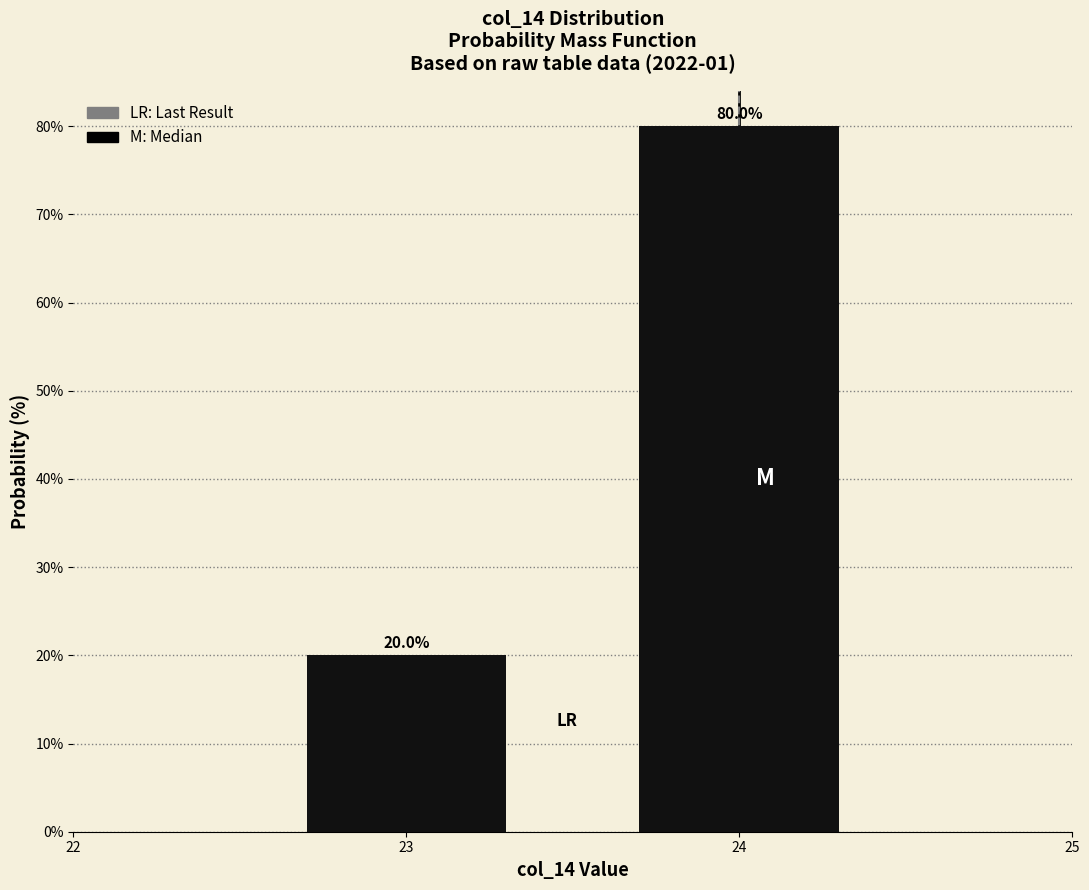

Which label corresponds to the smallest value in the chart?

23